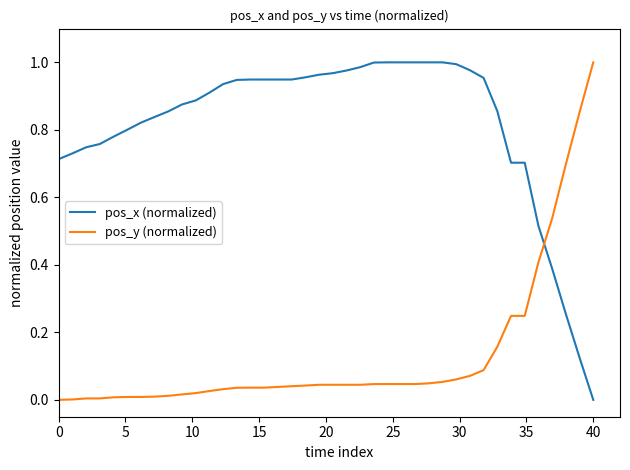

After their last crossing, which series has the higher values: pos_y (normalized) or pos_x (normalized)?

pos_y (normalized)